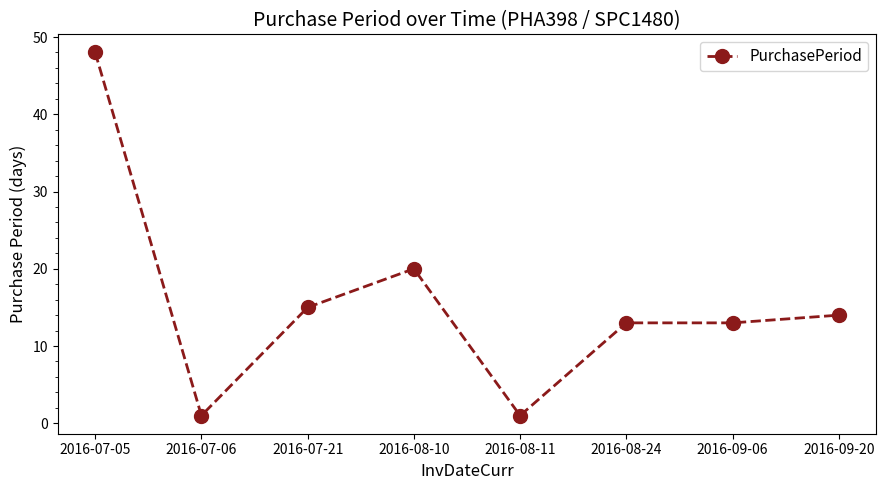

Which has a higher value, 2016-07-05 or 2016-08-11?

2016-07-05